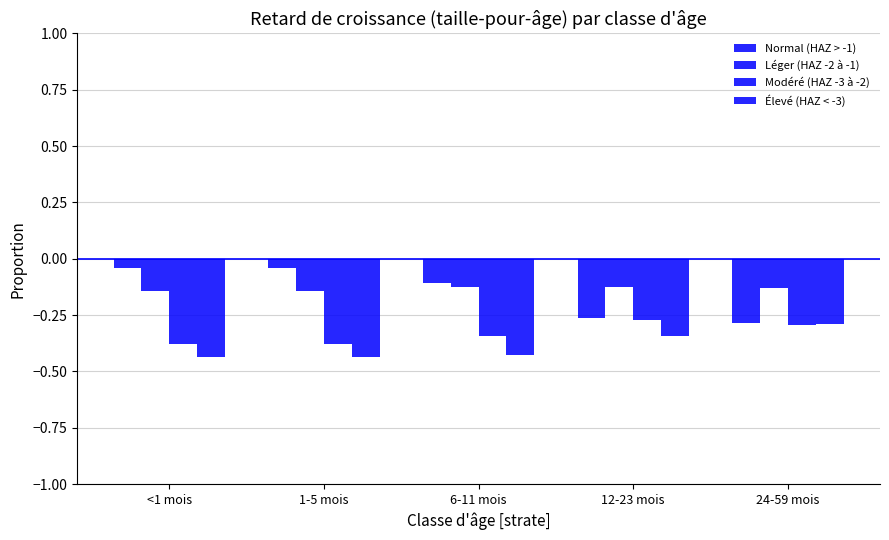

How many bars are there in each group?

4